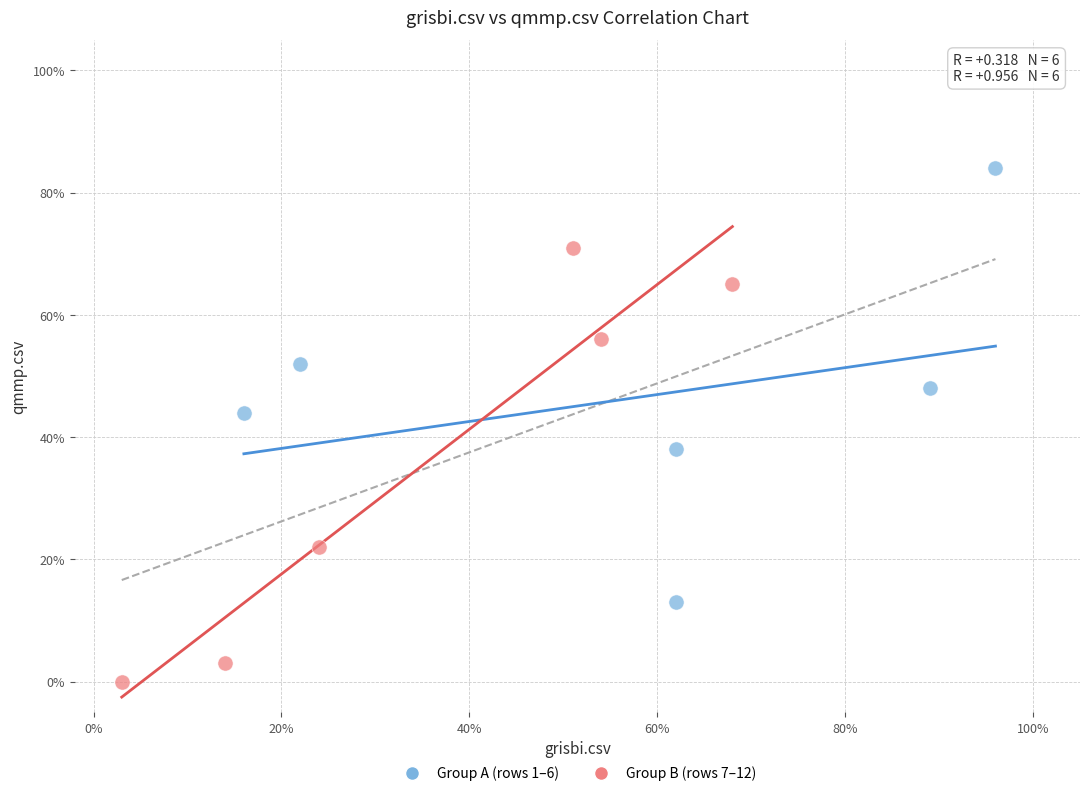

What are all the series names shown in the legend?

Group A (rows 1–6), Group B (rows 7–12)